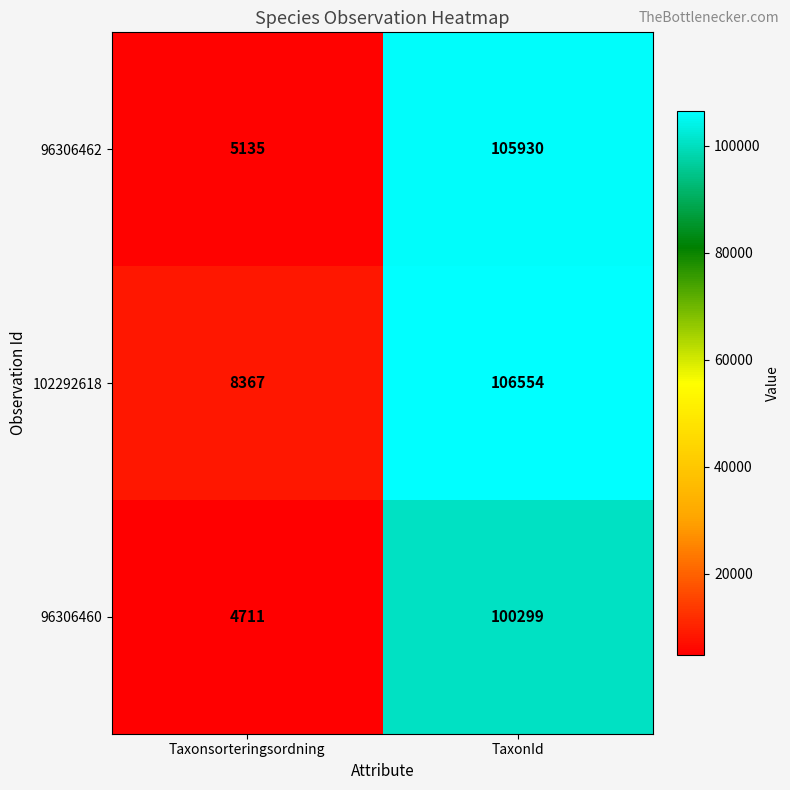

Reading left to right, extract all data points from this chart.

96306462: 5135	105930
102292618: 8367	106554
96306460: 4711	100299